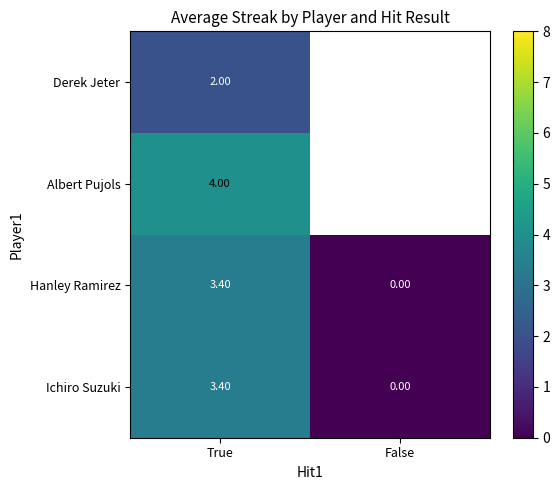

Rank the categories by Hanley Ramirez value from lowest to highest.

False, True